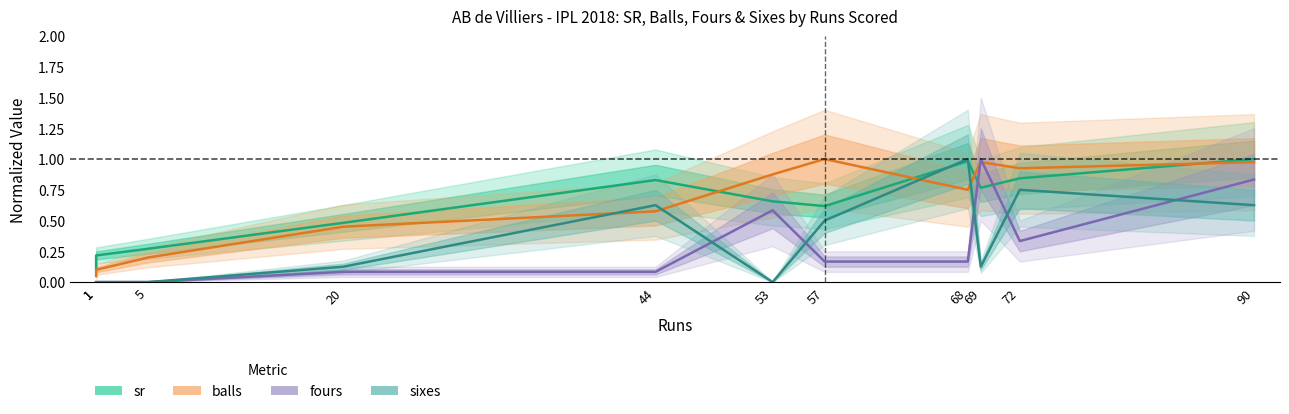

Which category has the highest value in the sr series?

90